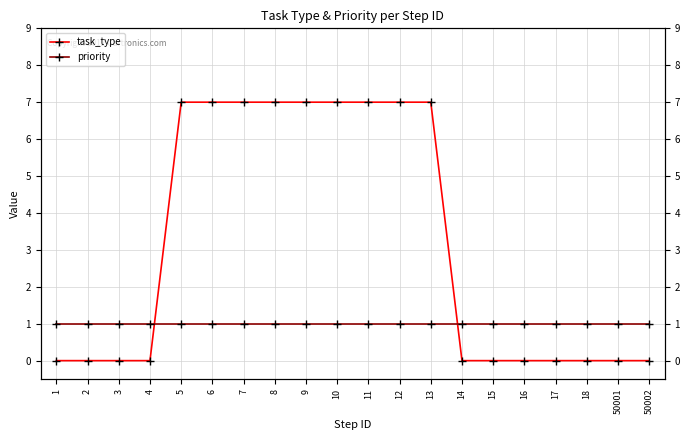

What are all the series names shown in the legend?

task_type, priority